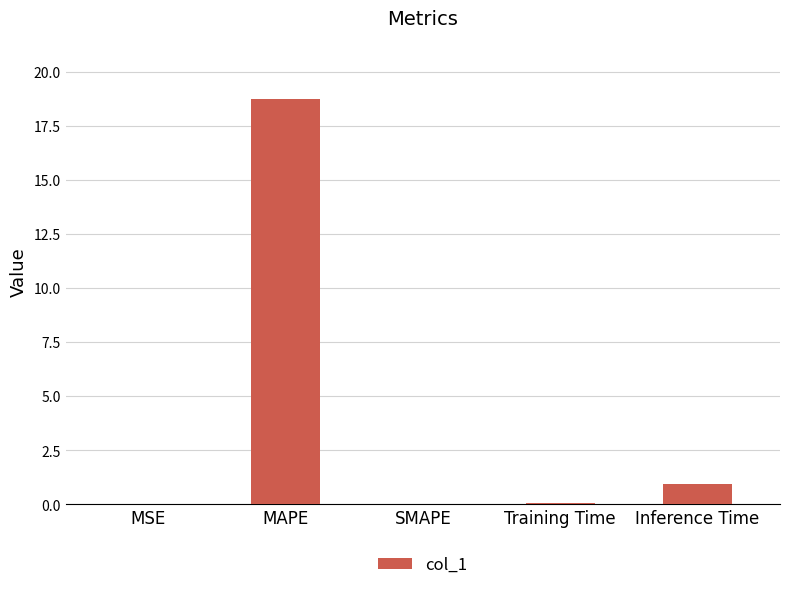

What is the average value?

4.0